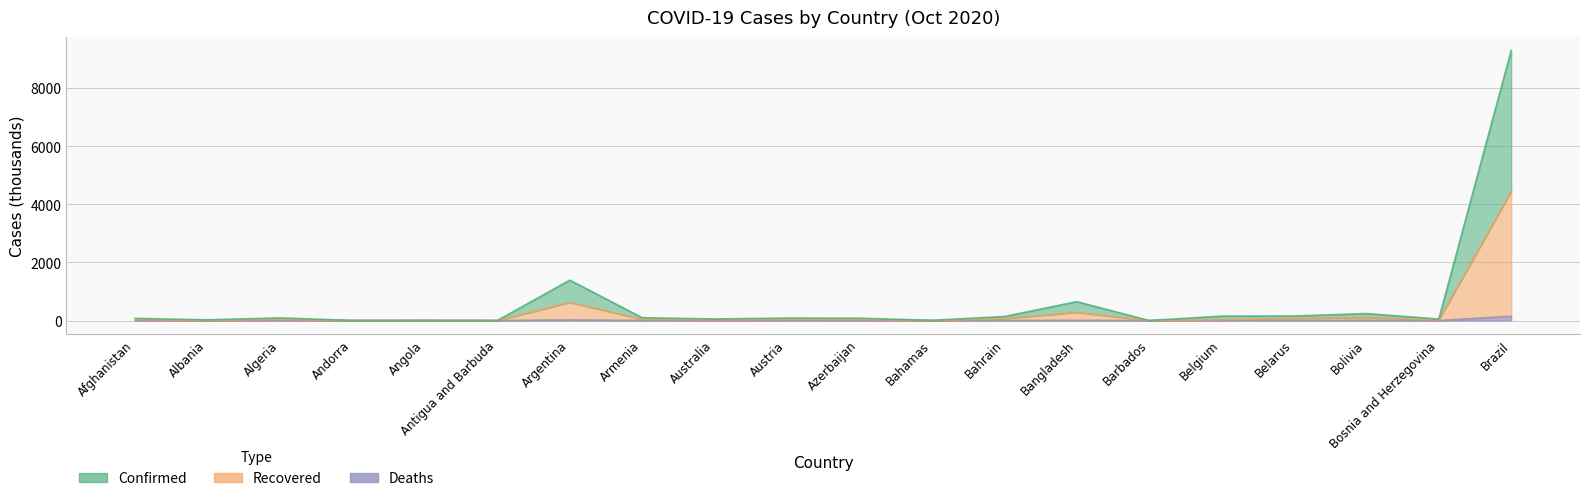

Does the chart have visible grid lines?

Yes